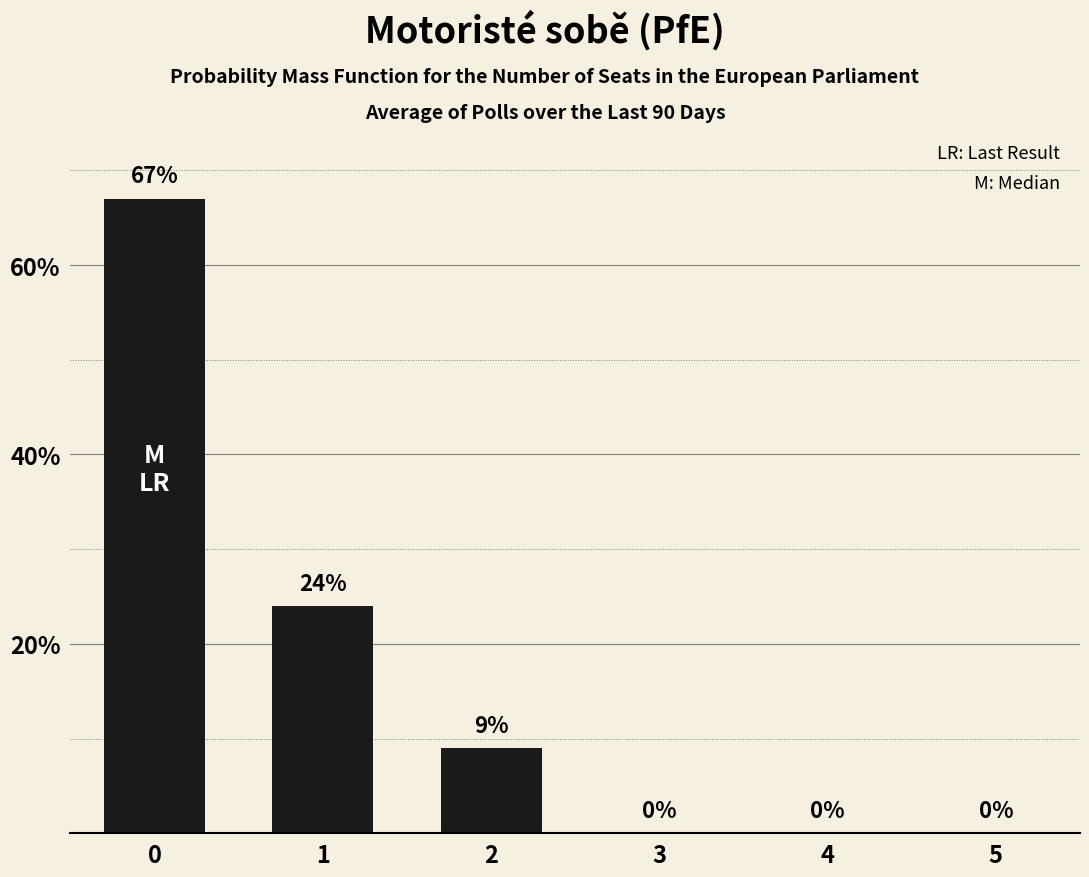

Count the values in the range 0 to 24.

5